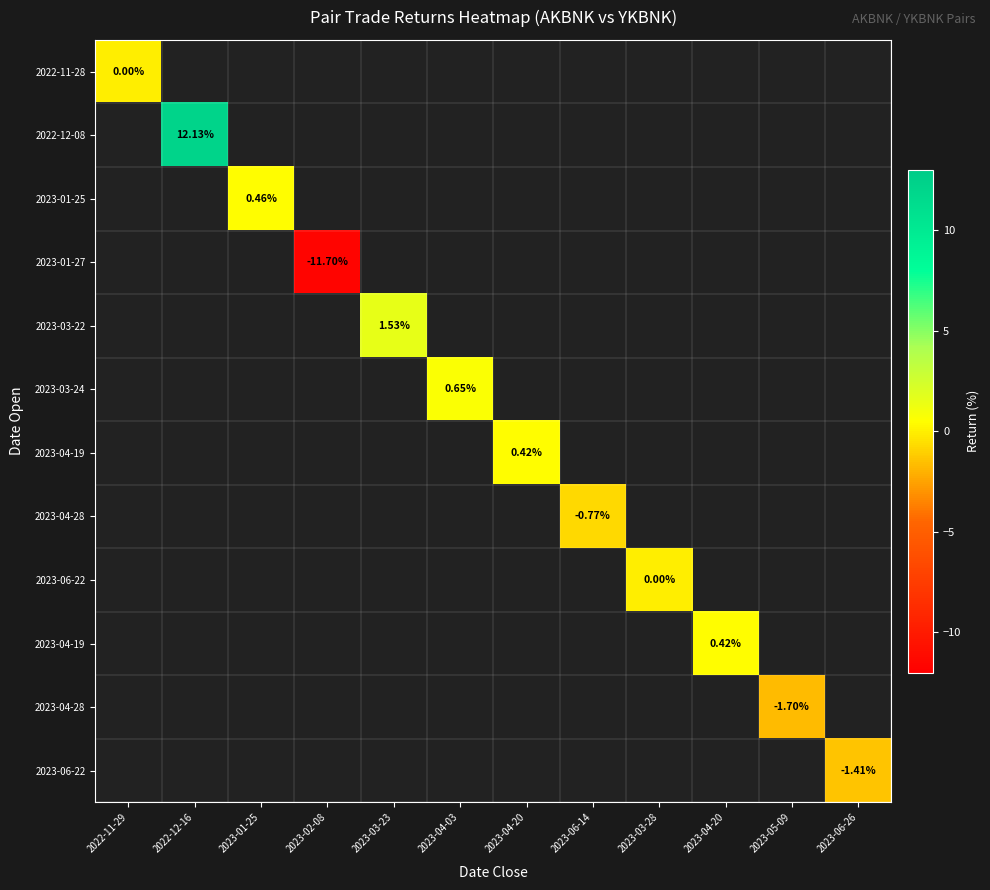

Which has a higher value, 2022-11-29 or 2023-03-23?

2023-03-23